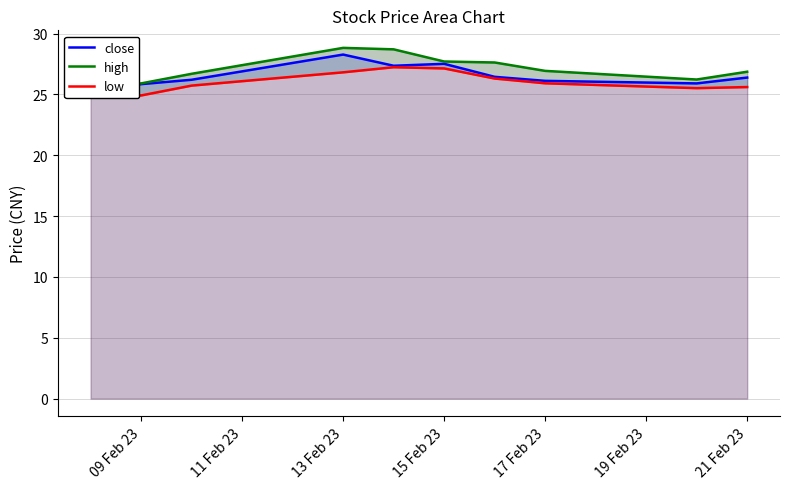

True or false: low and close cross at least once.

False